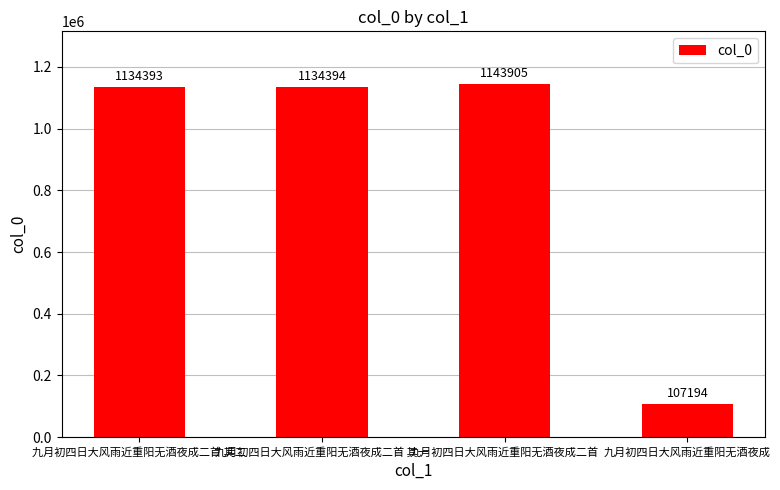

Reading left to right, list all the values displayed in this chart.

1134393	1134394	1143905	107194